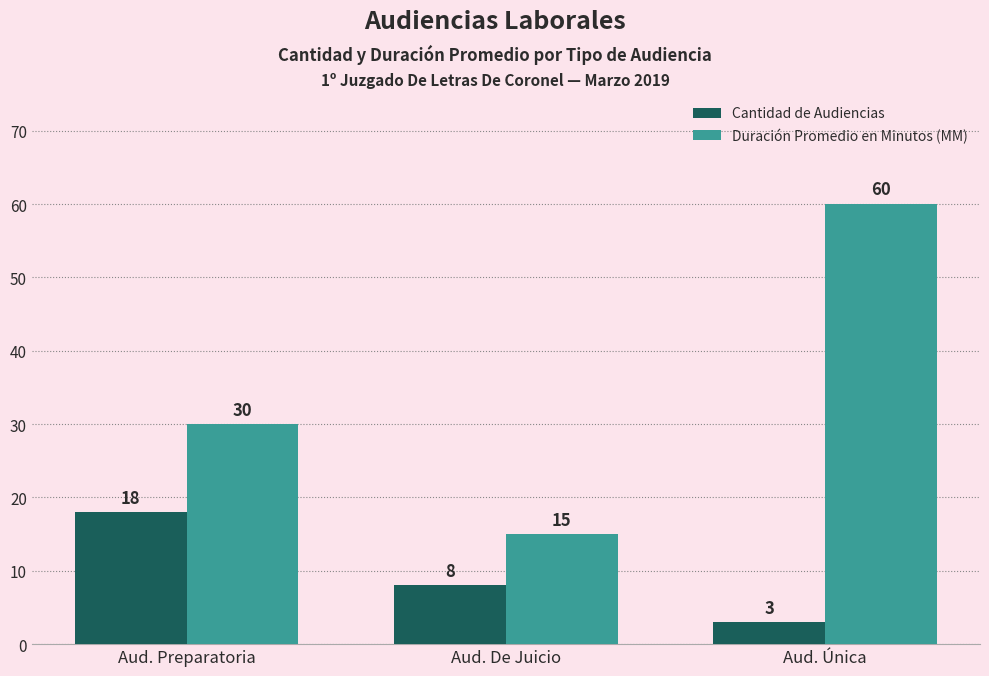

Which label corresponds to the largest value in the chart?

Aud. Única